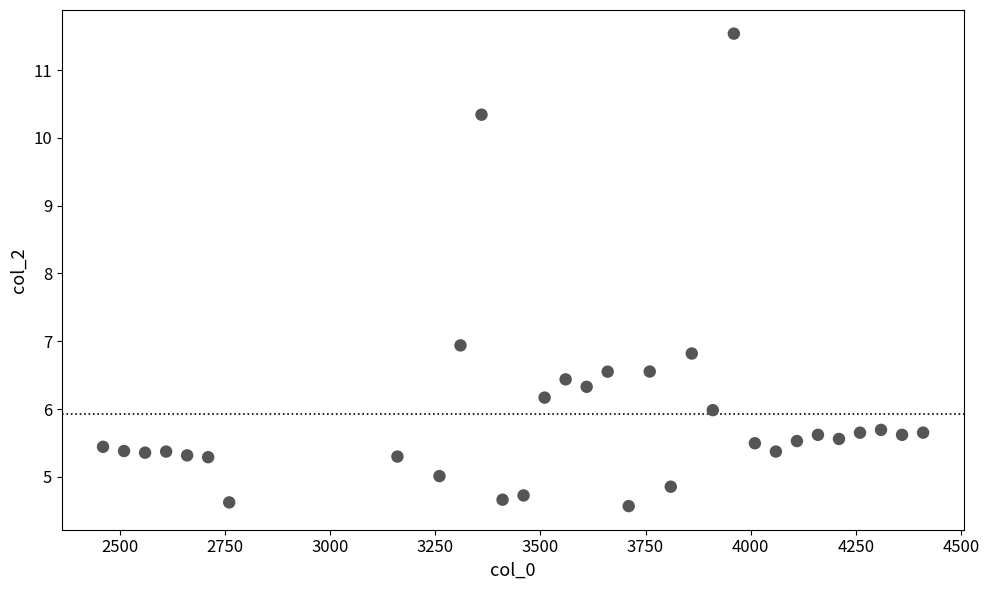

What is the range of X values (max minus min)?

1950.0